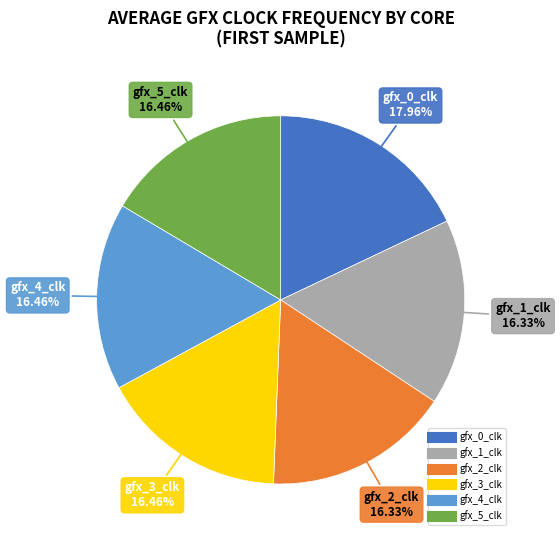

What is the largest slice in the pie chart?

gfx_0_clk